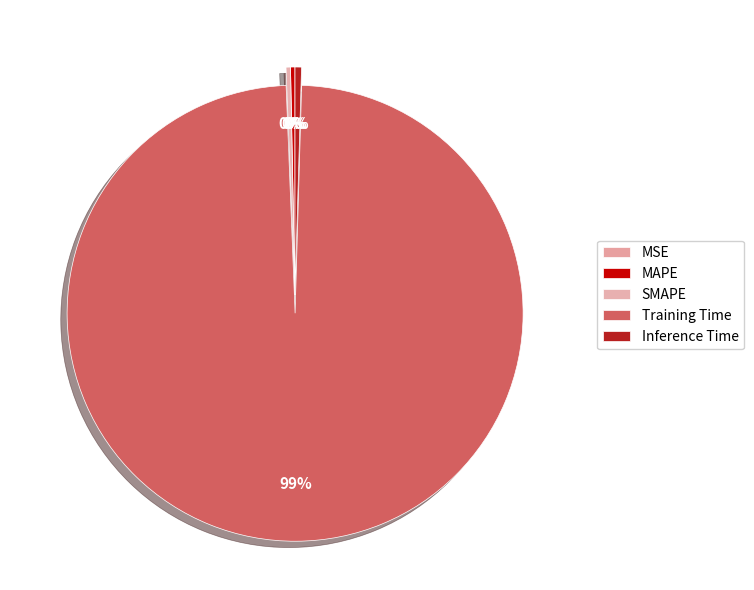

Count the number of slices in the pie.

5